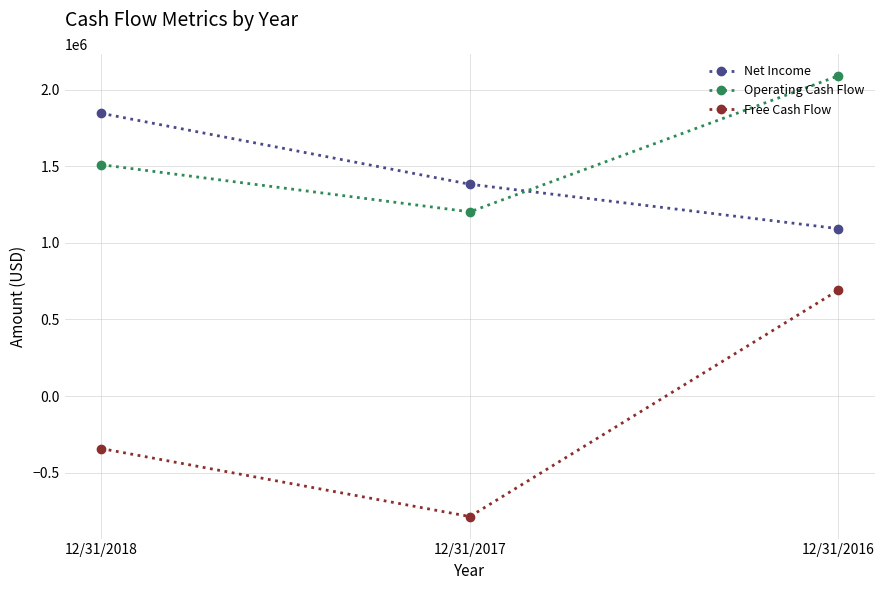

What is the approximate value of Operating Cash Flow at 12/31/2018?

1509618